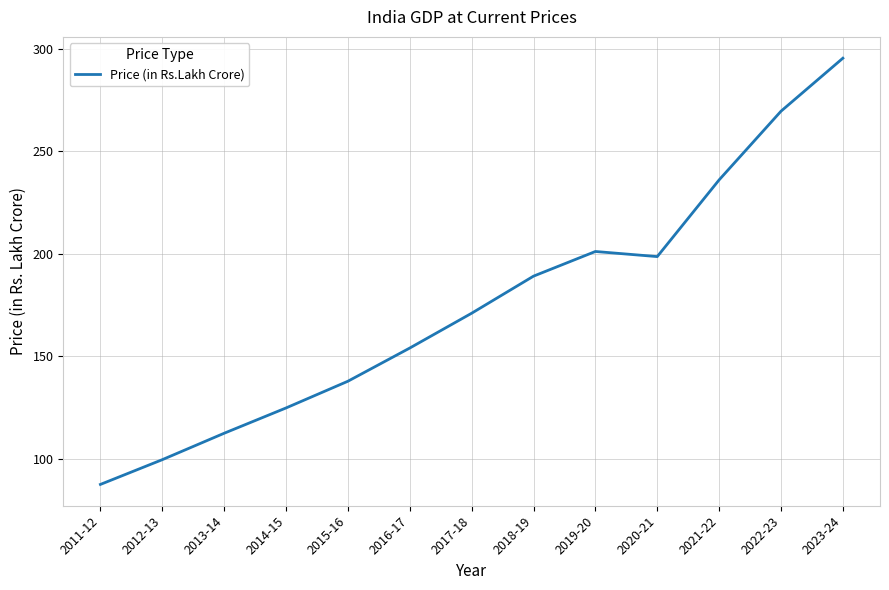

How many lines are shown in the chart?

1